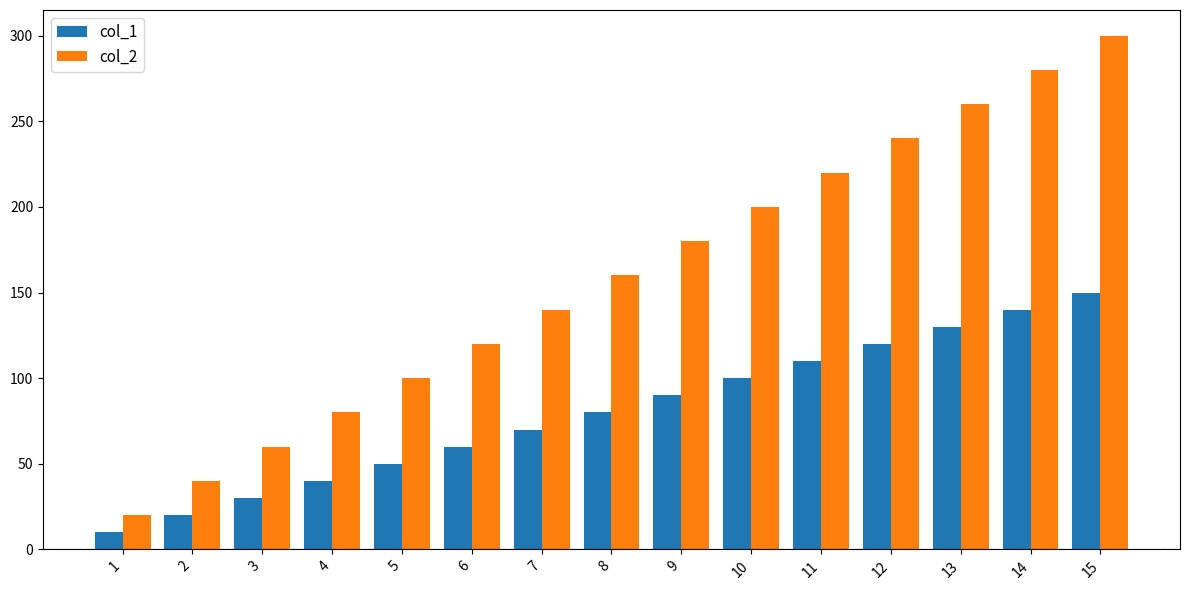

What are all the series names shown in the legend?

col_1, col_2